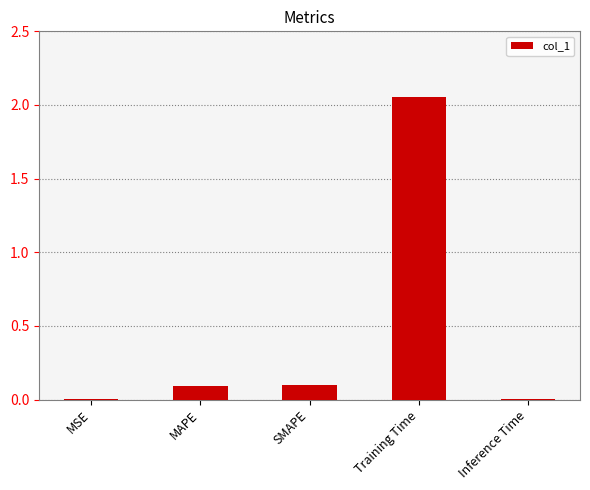

Are the bars horizontal?

No